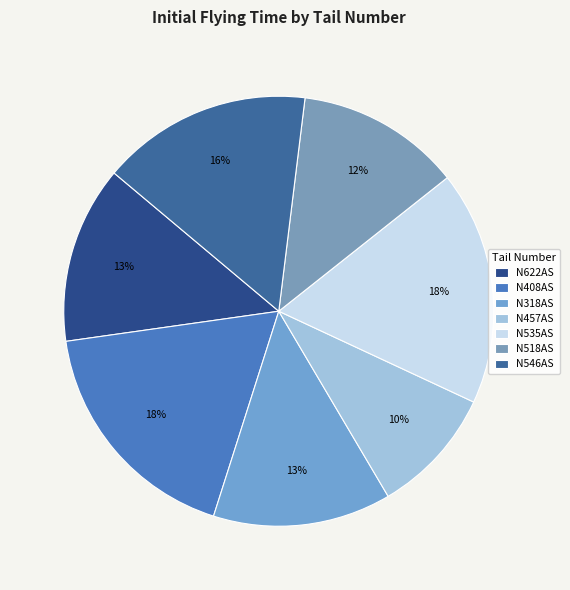

Combined, what portion of the pie is N408AS and N318AS?

31.3%